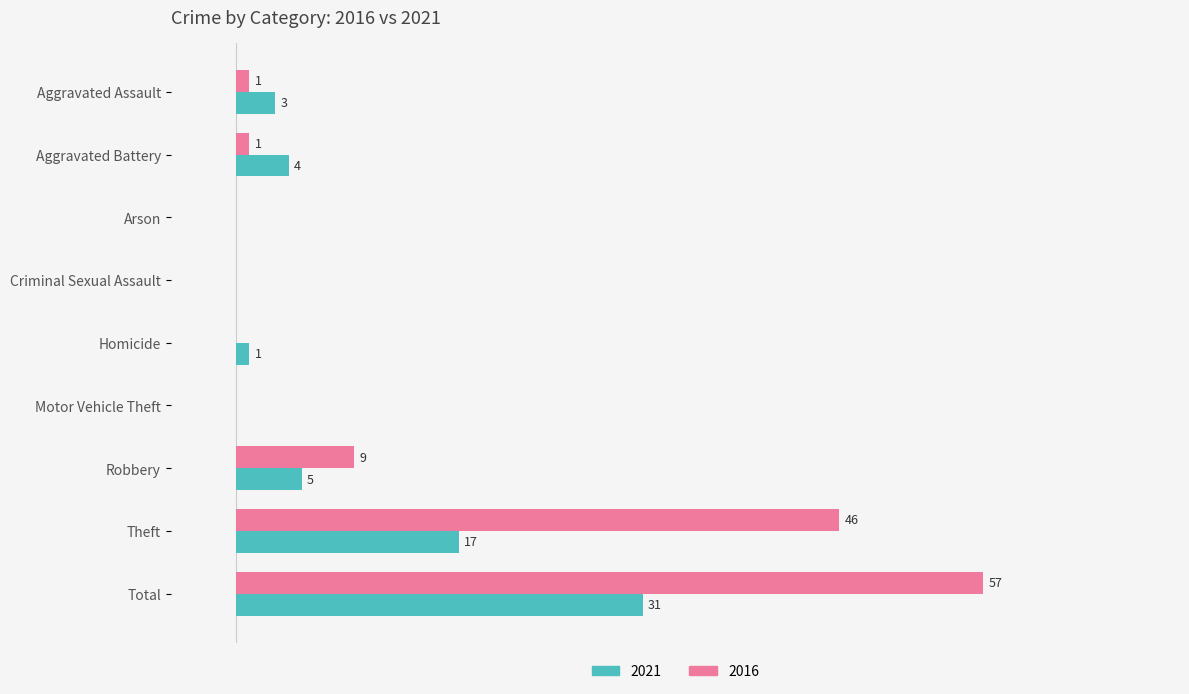

At which category is the sum across all series the highest?

Total